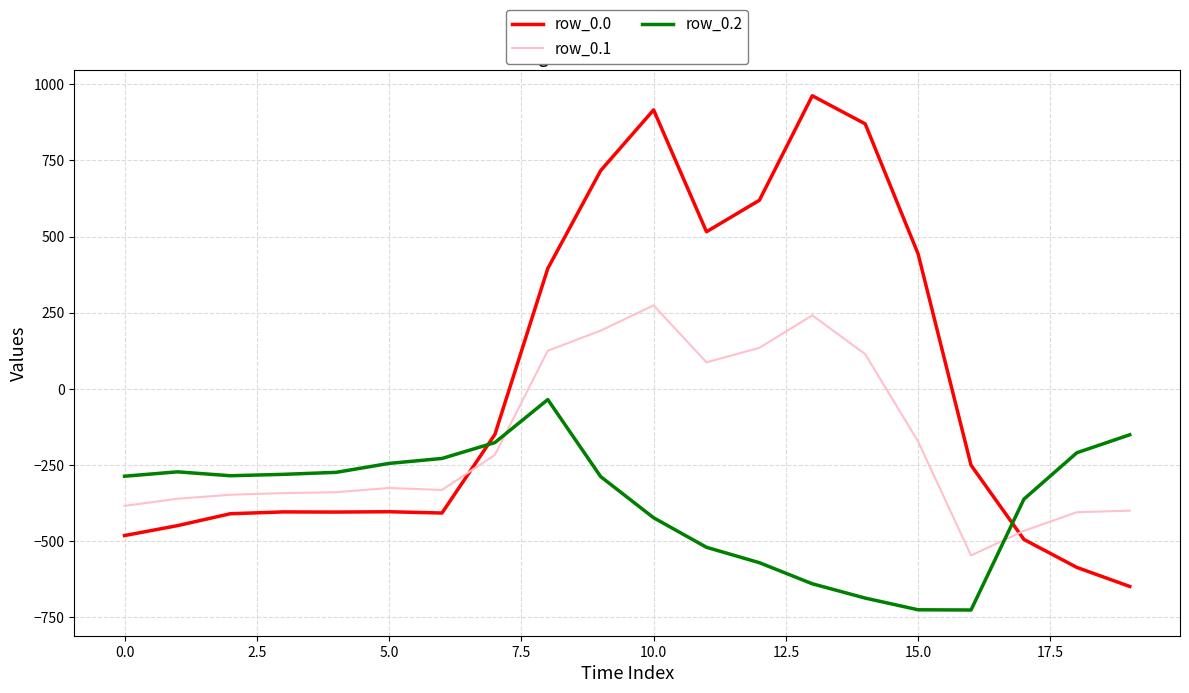

What are all the series names shown in the legend?

row_0.0, row_0.1, row_0.2